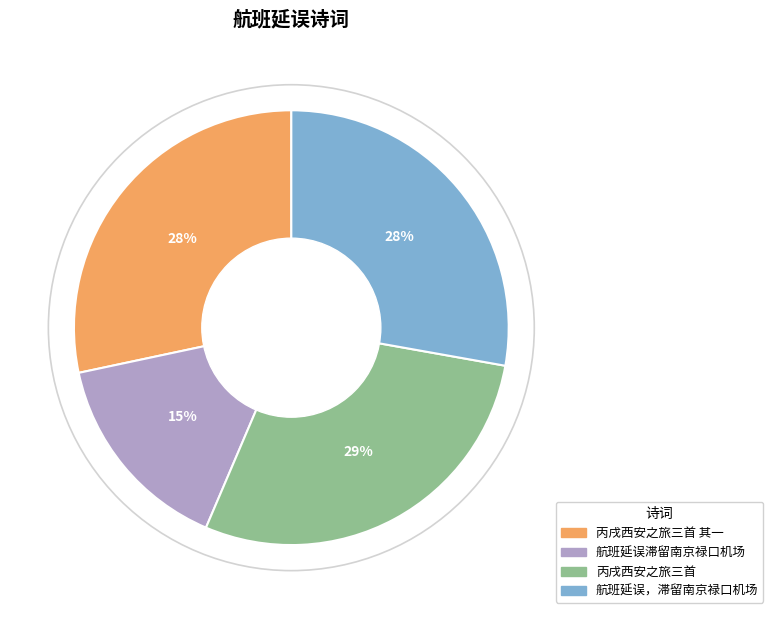

True or false: 航班延误滞留南京禄口机场 accounts for 15% of the total.

True